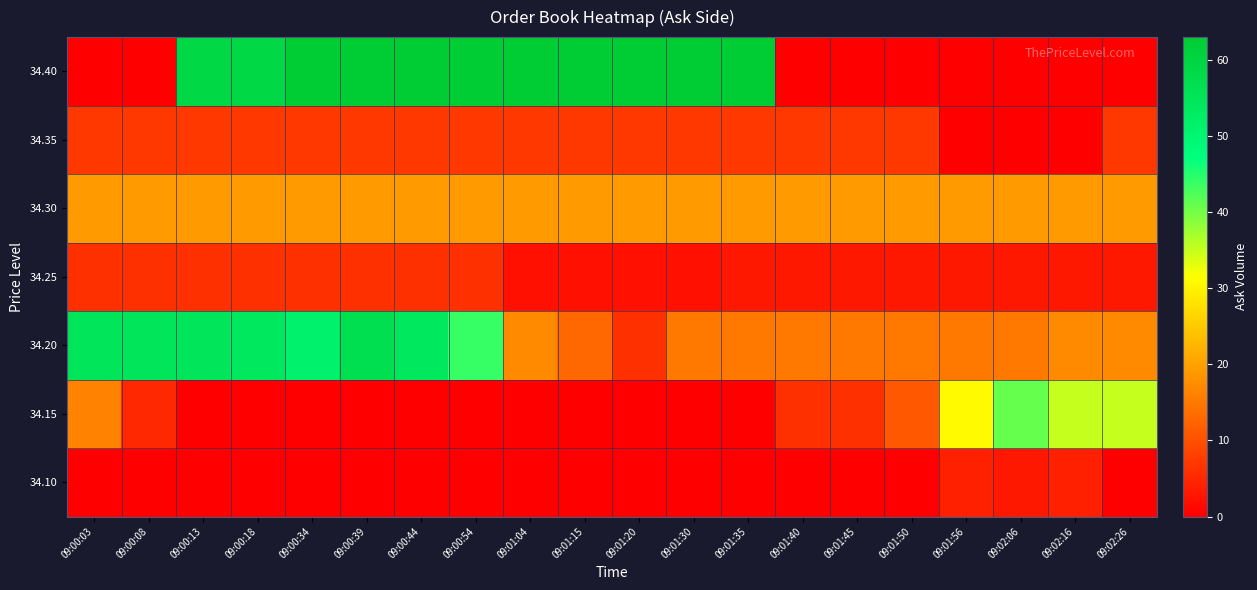

Which has a higher value, 09:01:50 or 09:01:45?

09:01:50